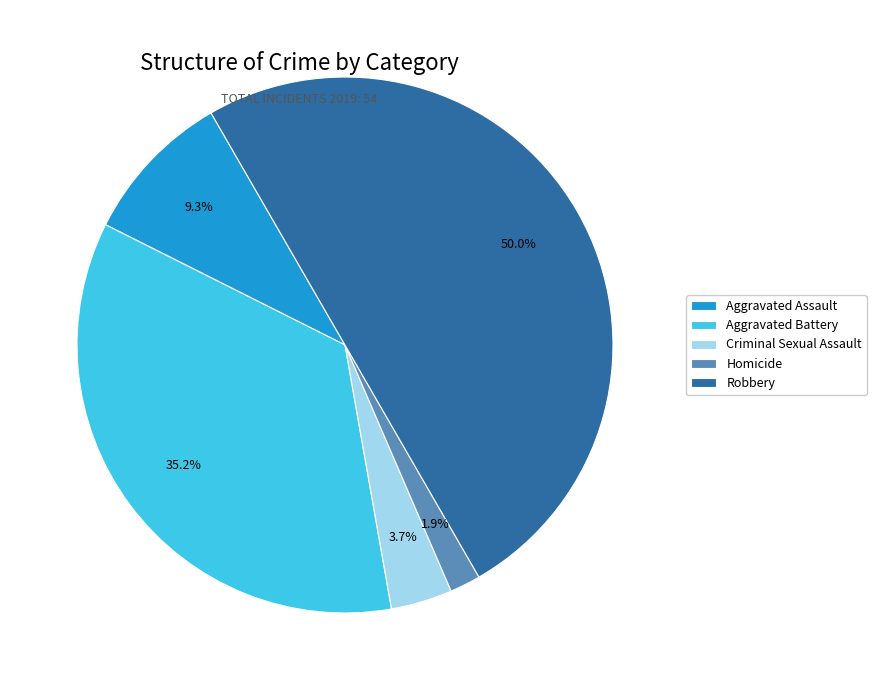

Is the sum of Homicide and Aggravated Assault greater than half?

No